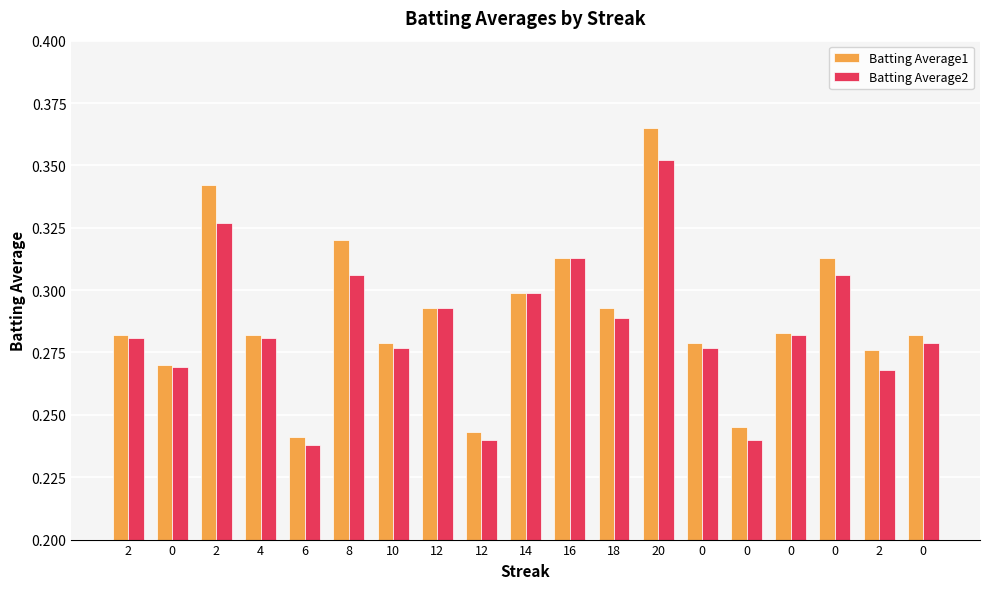

What is the average value of the Batting Average2 series?

0.3